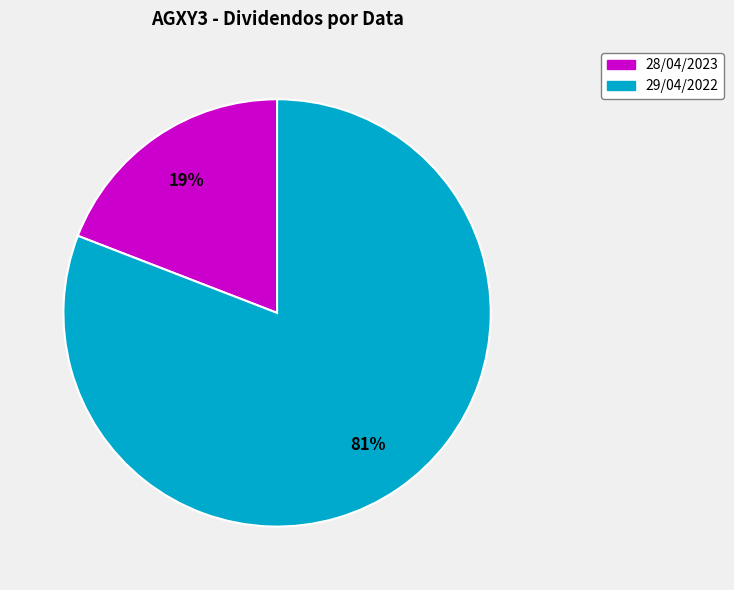

To the nearest percent, what percentage of the pie is 28/04/2023?

19%